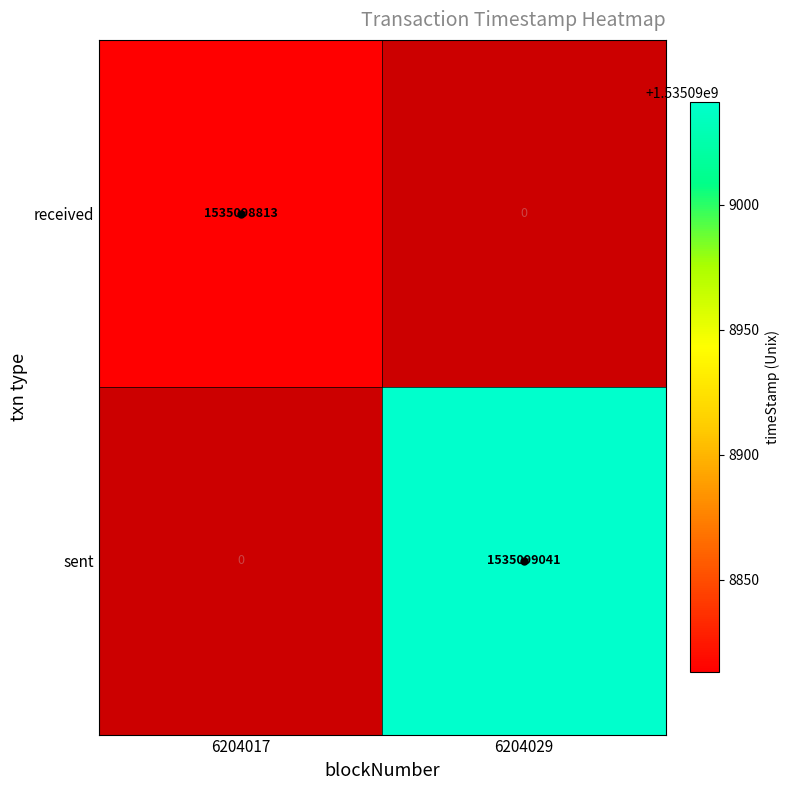

True or false: sent has a value of -715831157 at 6204017.

False